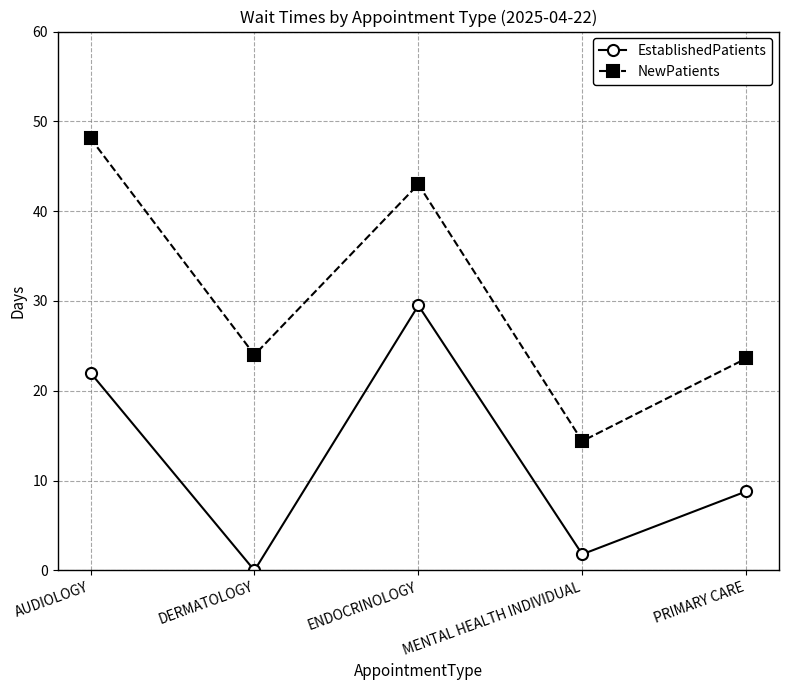

What is the label of the 2nd point from the right?

MENTAL HEALTH INDIVIDUAL